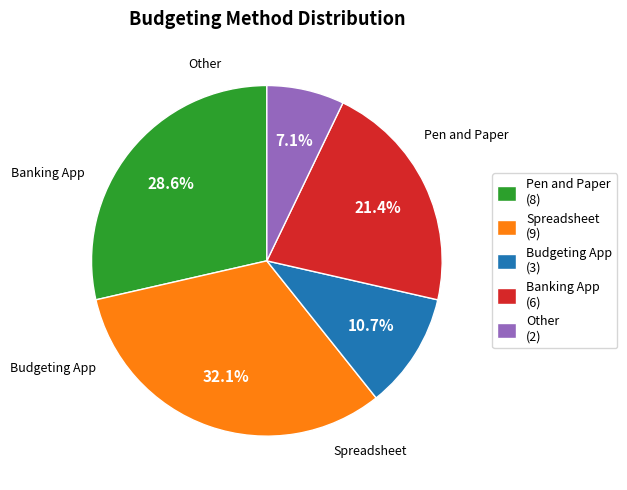

To the nearest percent, what is the difference between the Budgeting App and Spreadsheet slice percentages?

21%